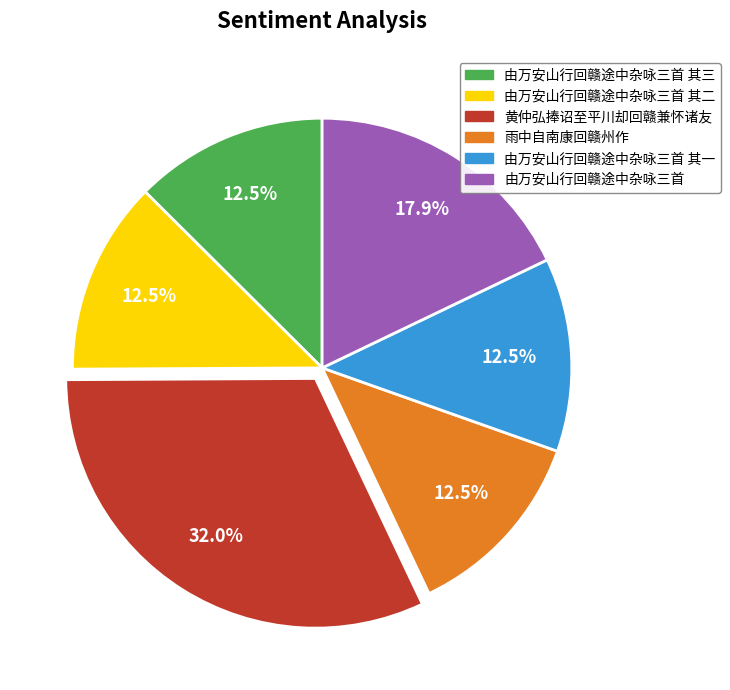

Is there a majority slice in this chart?

No